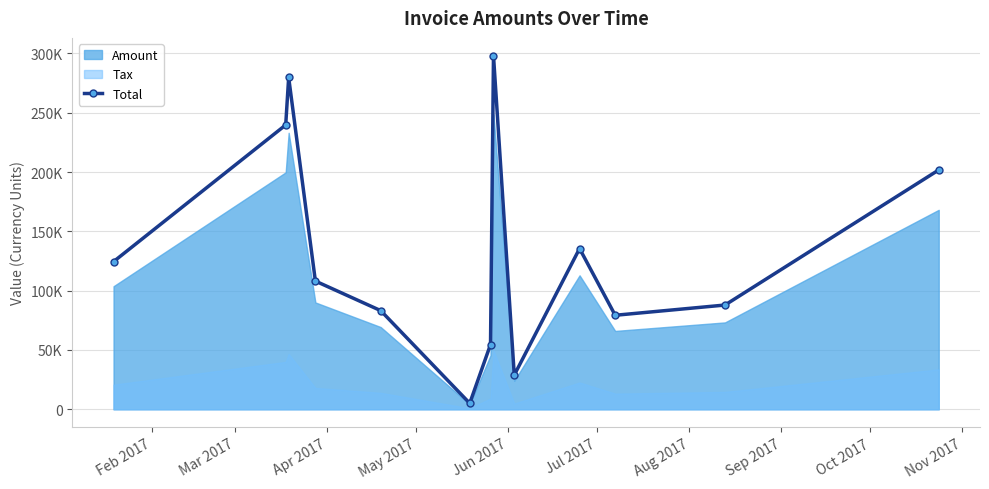

What is the minimum value shown in the chart?

5043.6